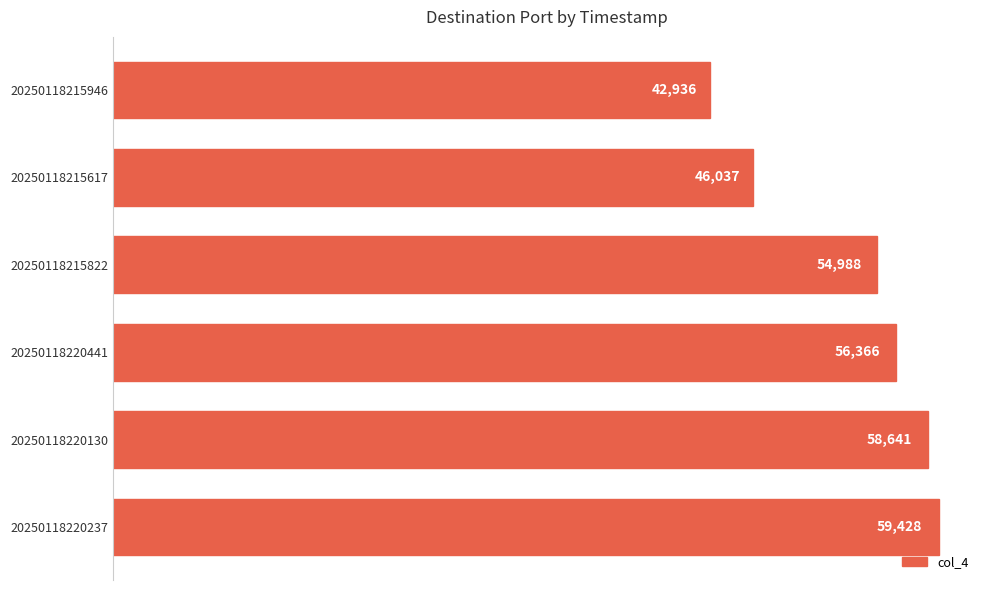

Which label corresponds to the smallest value in the chart?

20250118215946